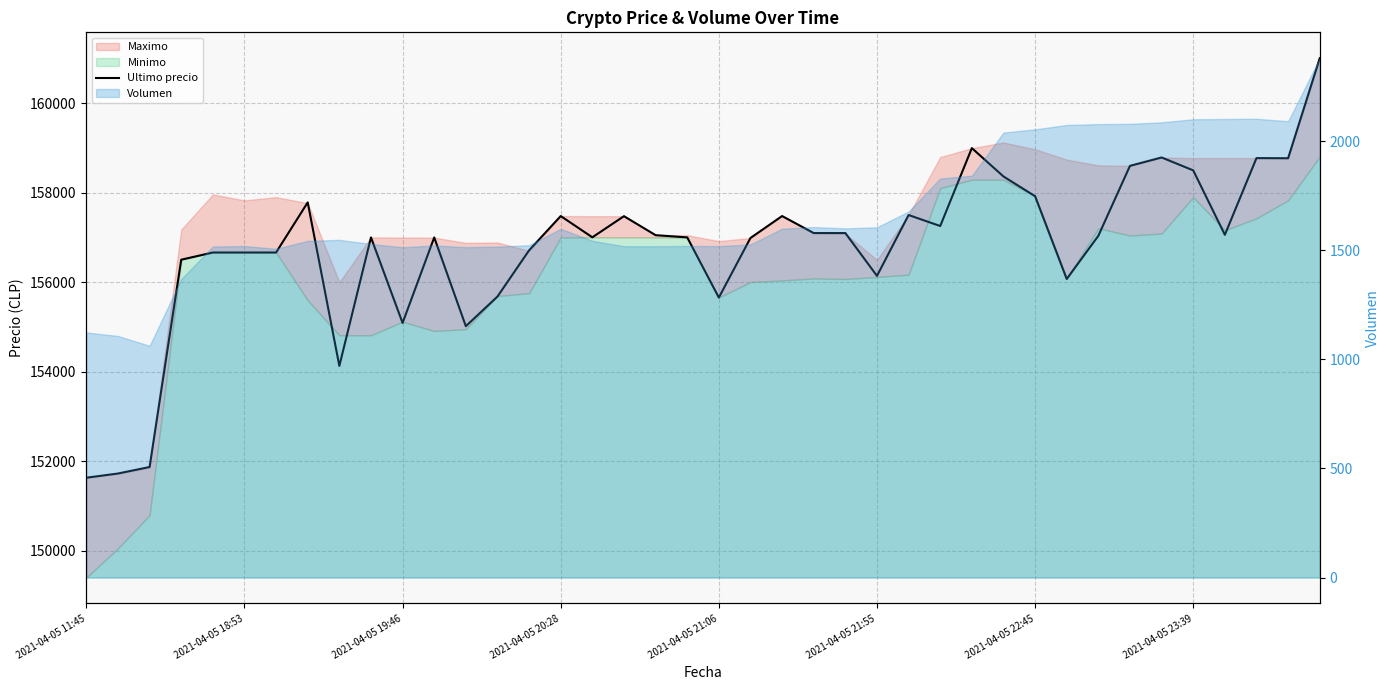

How many points are lower than both their immediate neighbors (excluding endpoints)?

10